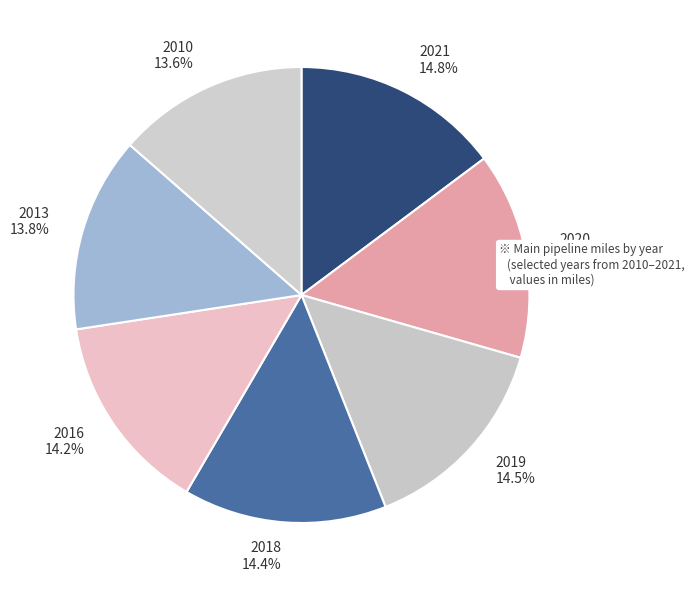

What is the ratio of the value at 2016 to the value at 2020?

1.0